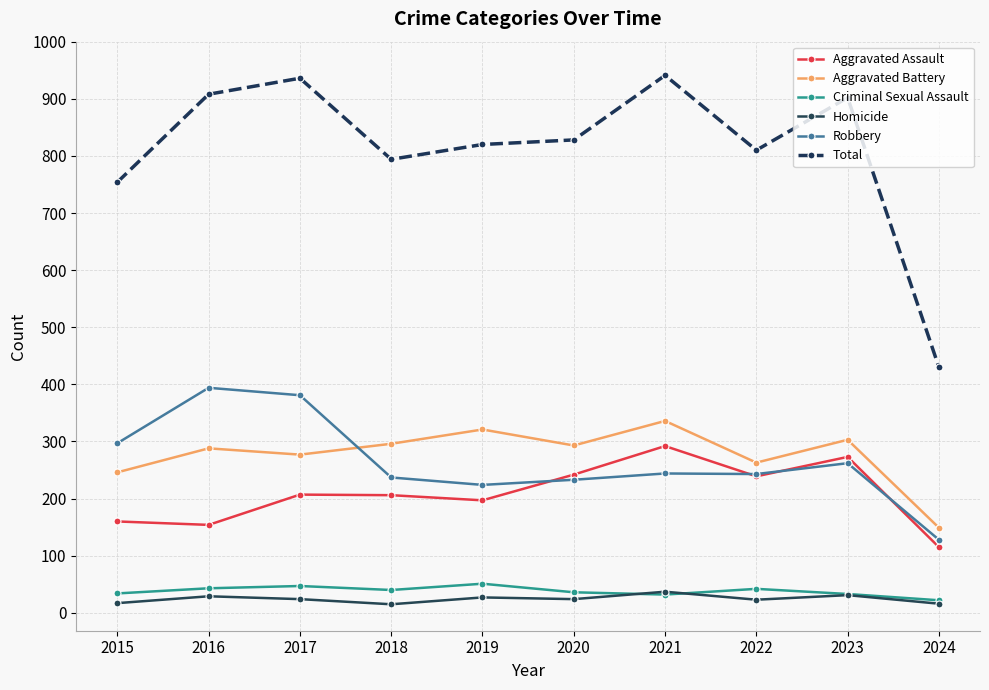

The value of Robbery at 2020 is 324. True or false?

False